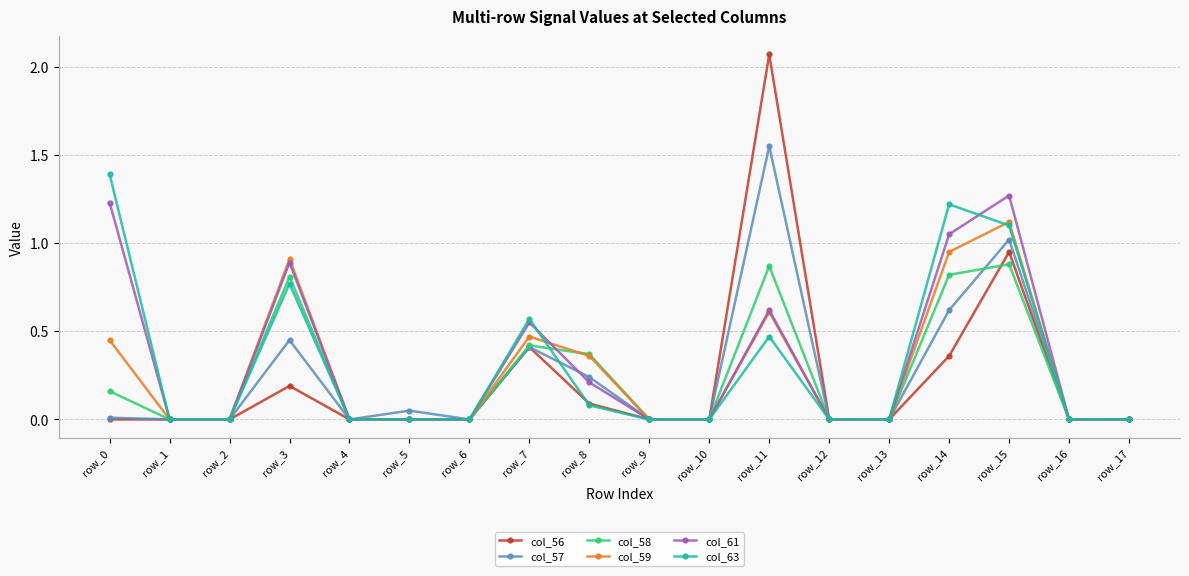

List the series in order of their peak value, lowest first.

col_58, col_59, col_61, col_63, col_57, col_56